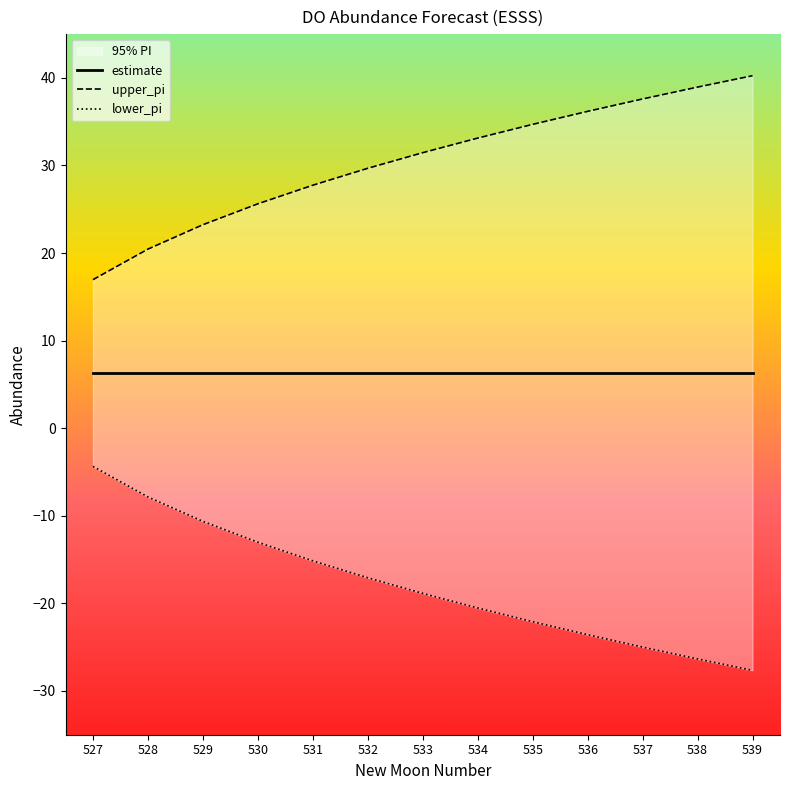

What is the sum of all estimate values?

81.9